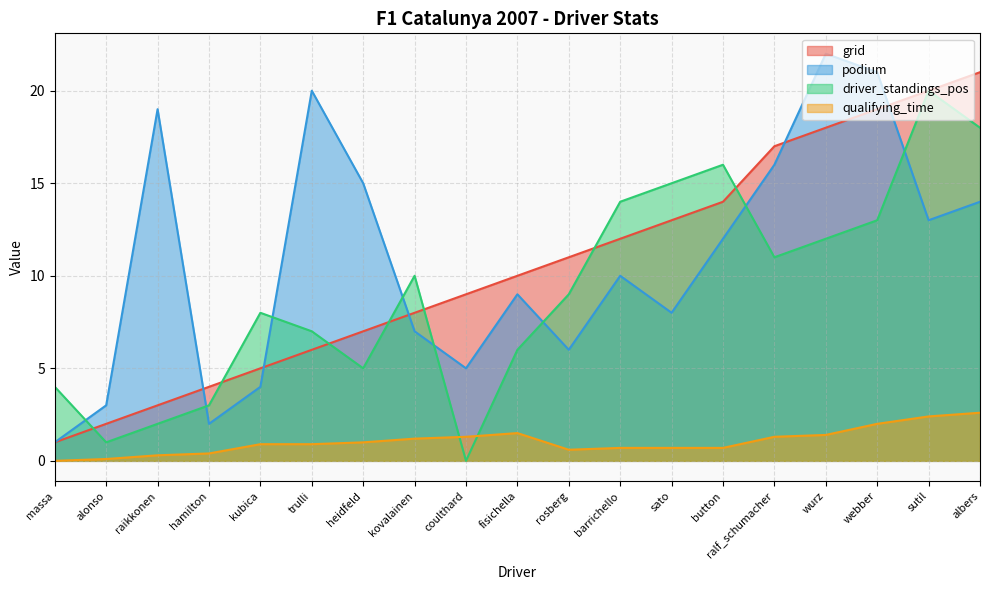

Where is grid nearest to the value 11?

rosberg